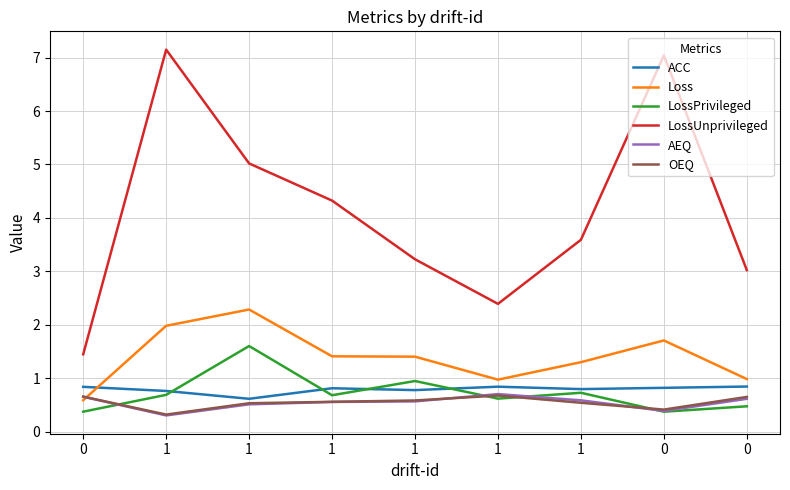

True or false: OEQ and AEQ cross at least once.

True